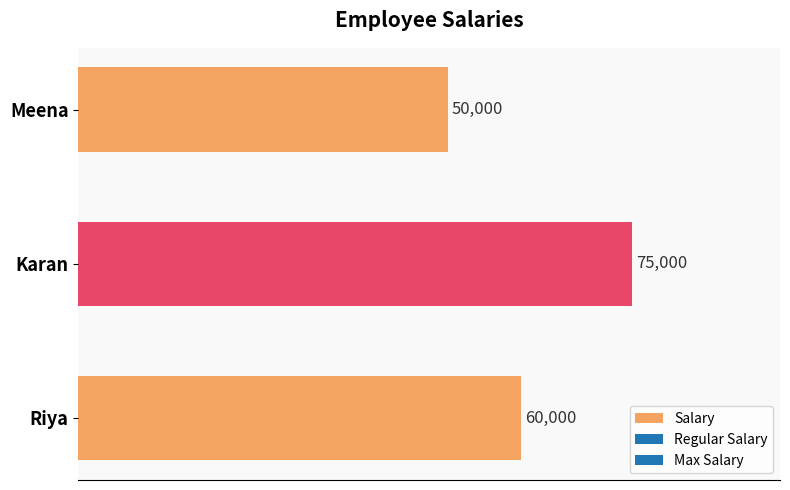

Reading bottom to top, list all the values displayed in this chart.

Riya=60000	Karan=75000	Meena=50000